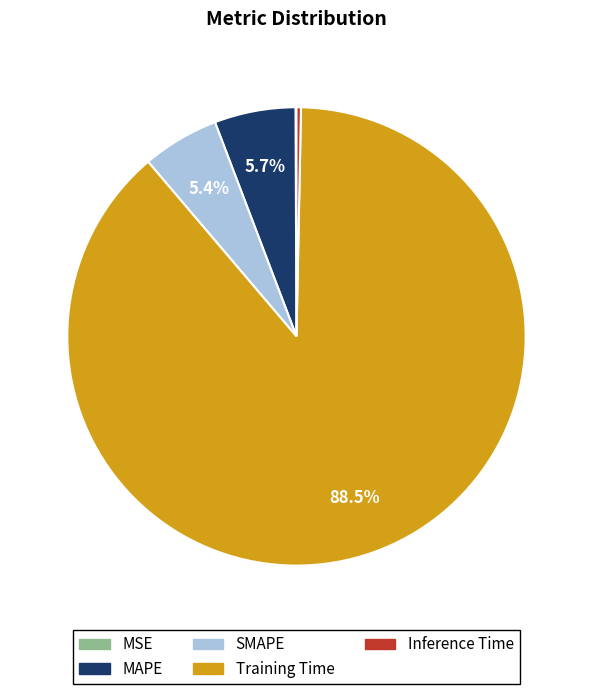

Does any single category account for the majority?

Yes